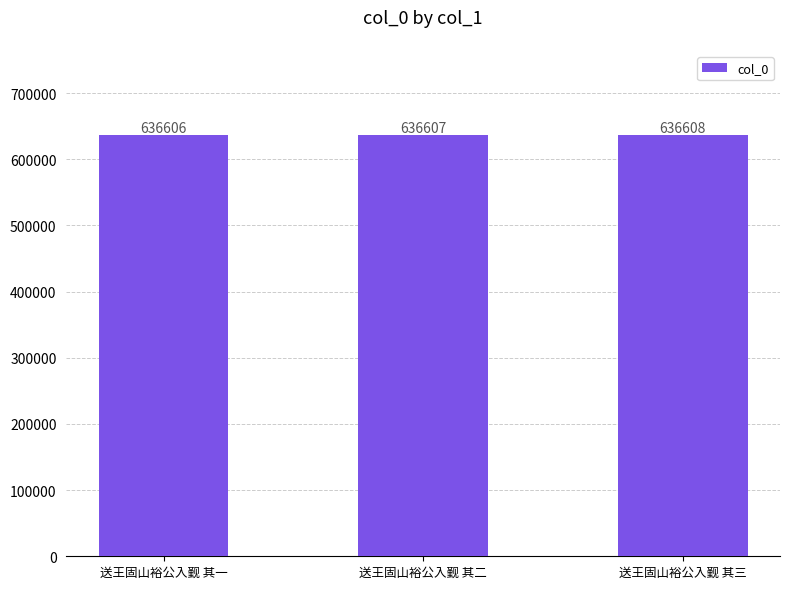

Is it true that the value at 送王固山裕公入觐 其三 is 866929?

False